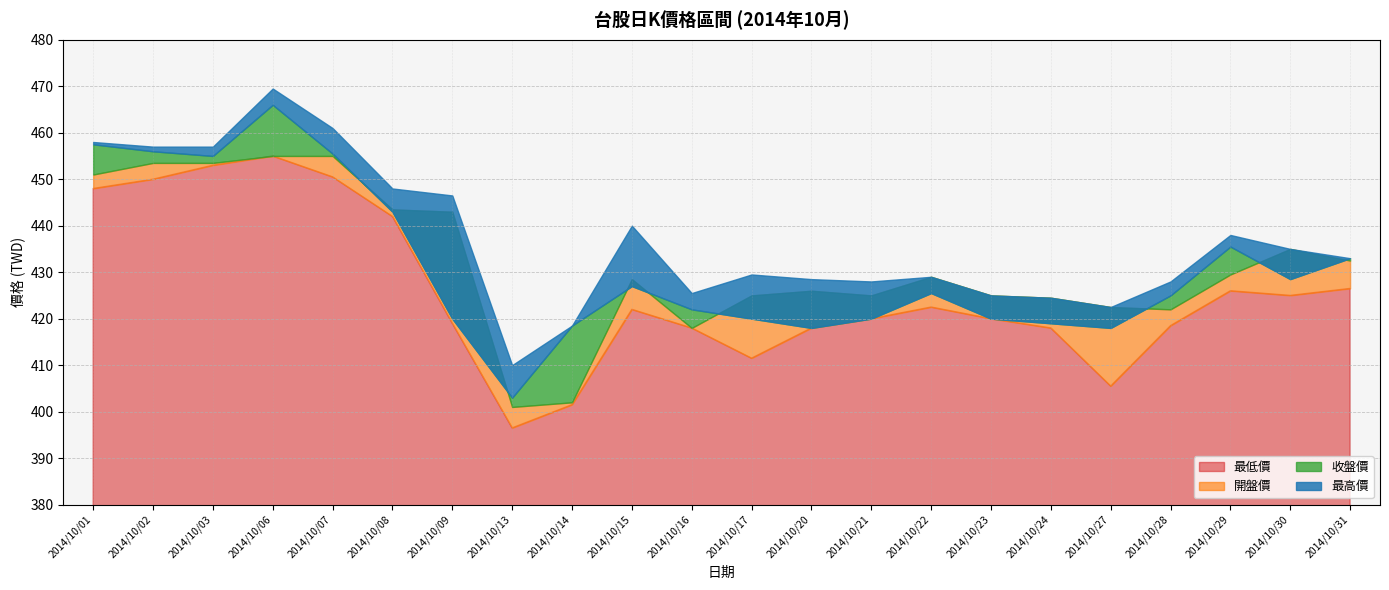

How many interior local peaks does the 收盤價 series have?

4